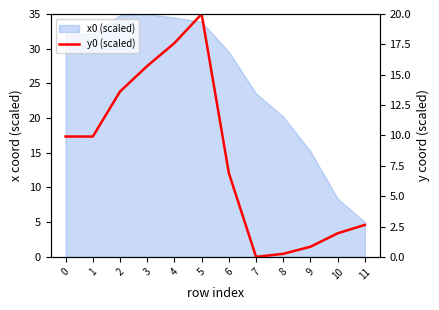

Which has a higher value, 2 or 6?

2